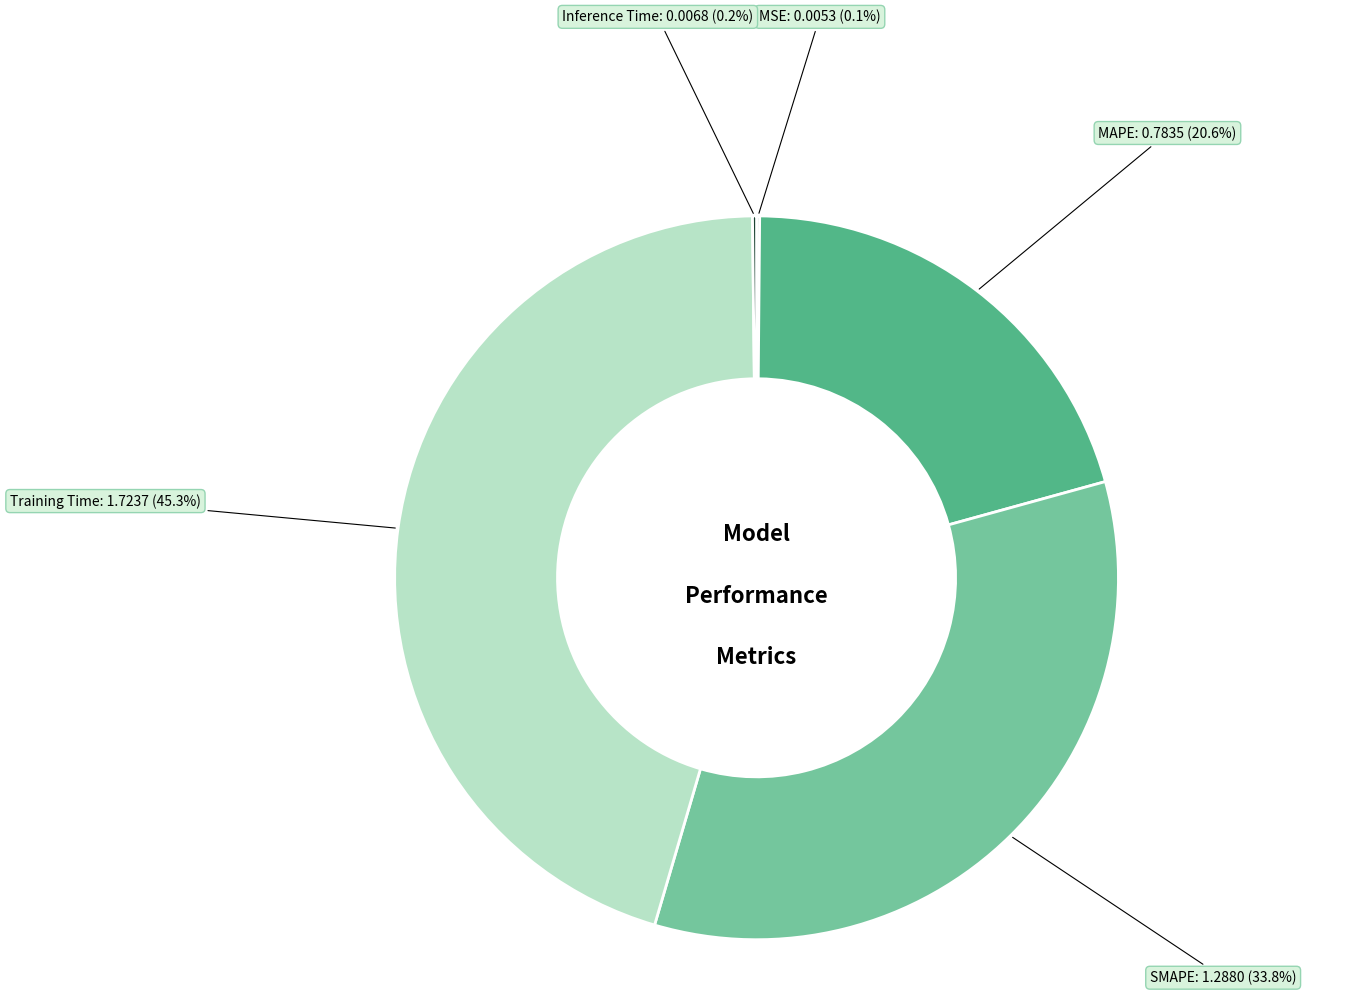

Which slice is the largest?

Training Time